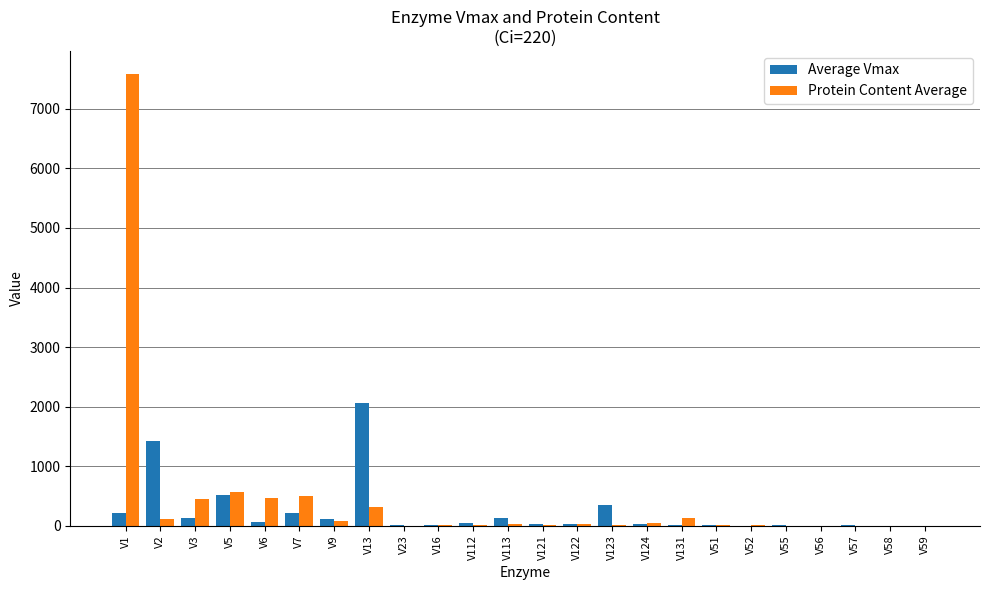

What is the maximum value shown in the chart?

7593.2